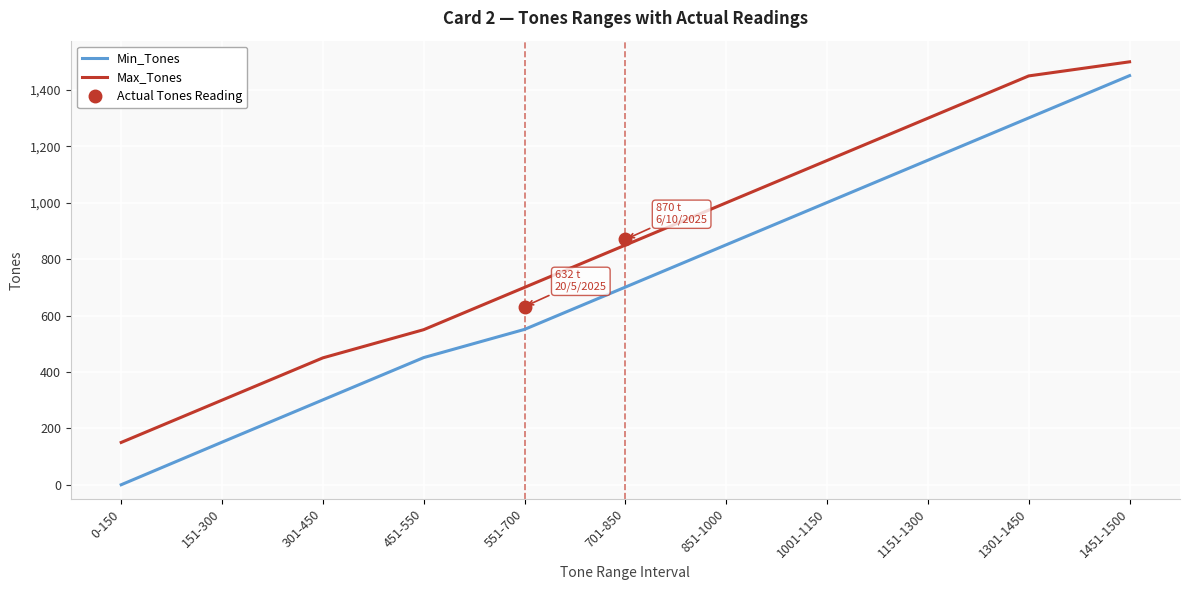

At which category is the sum across all series the highest?

1451-1500